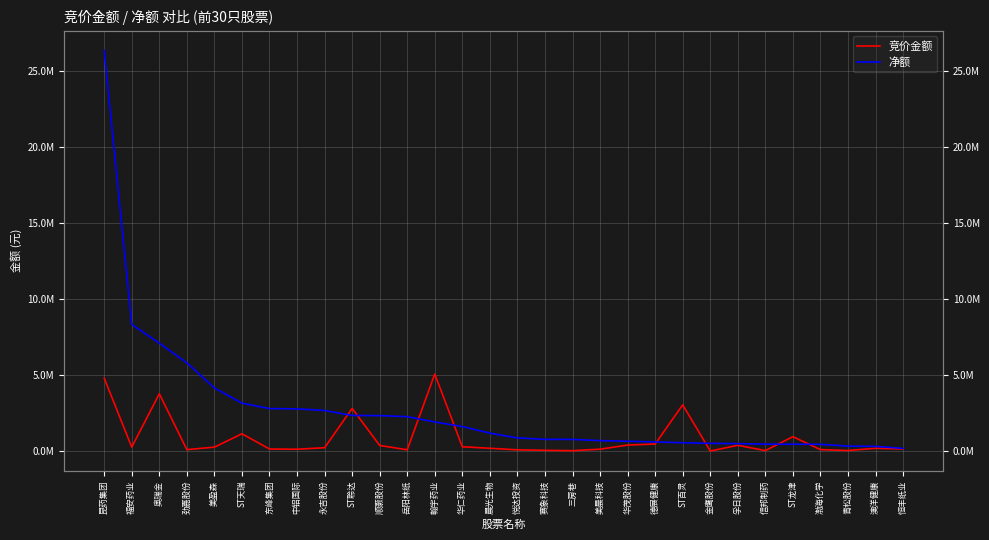

At which label does 净额 reach its minimum?

恒丰纸业